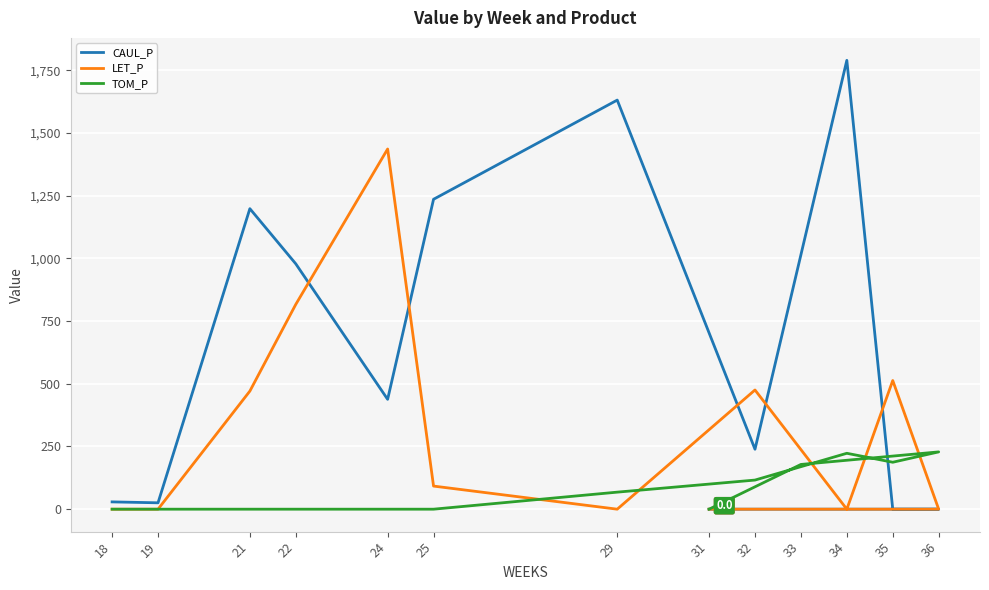

How many times do LET_P and TOM_P cross each other?

5